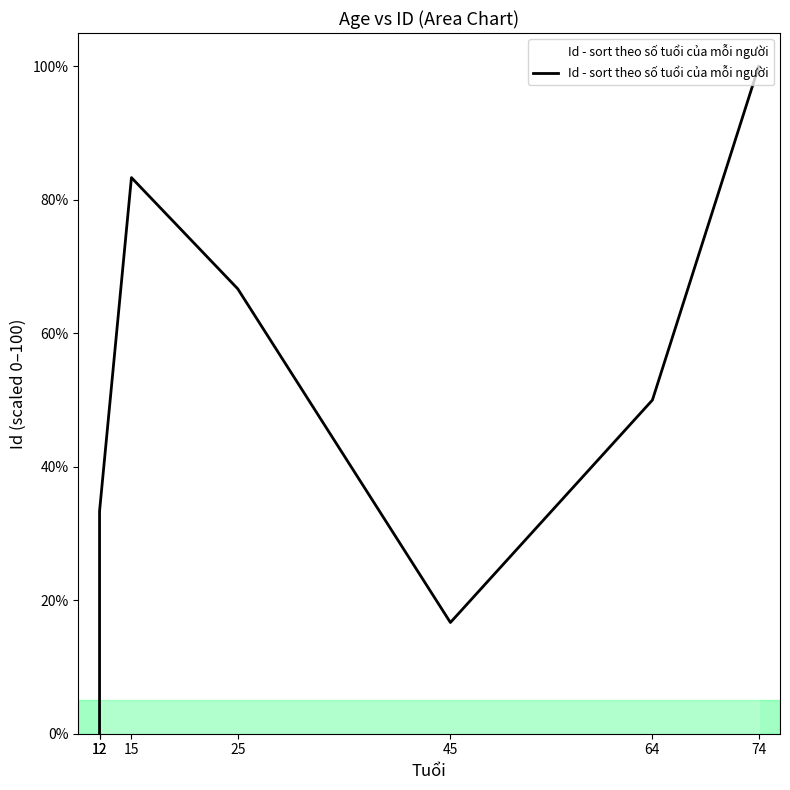

How many lines are shown in the chart?

1